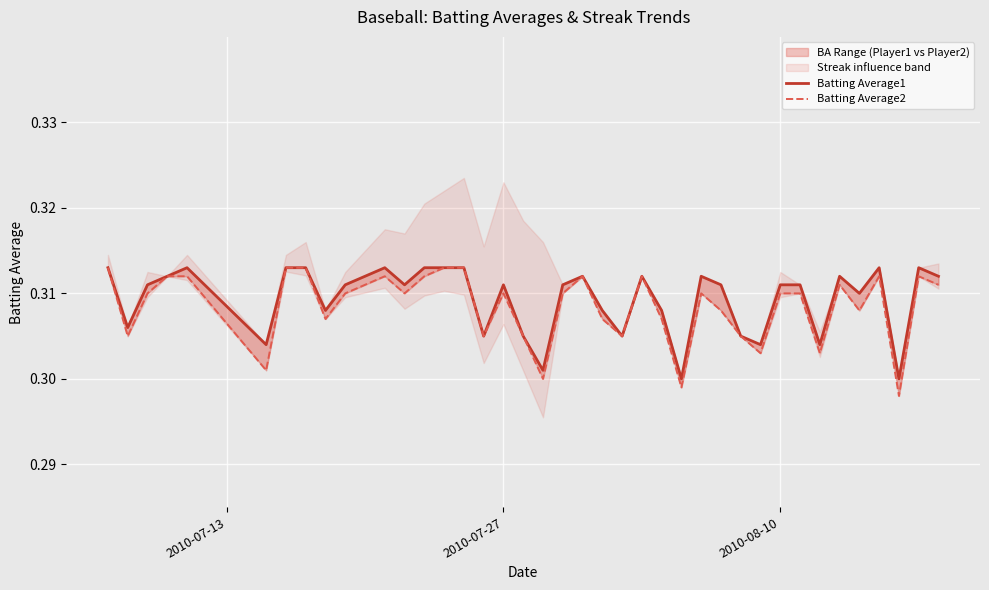

Reading left to right, extract all data points from this chart.

Batting Average1: 0.3	0.3	0.3	0.3	0.3	0.3	0.3	0.3	0.3	0.3	0.3	0.3	0.3	0.3	0.3	0.3	0.3	0.3	0.3	0.3	0.3	0.3	0.3	0.3	0.3	0.3	0.3	0.3	0.3	0.3	0.3	0.3	0.3	0.3	0.3	0.3	0.3	0.3	0.3	0.3
Batting Average2: 0.3	0.3	0.3	0.3	0.3	0.3	0.3	0.3	0.3	0.3	0.3	0.3	0.3	0.3	0.3	0.3	0.3	0.3	0.3	0.3	0.3	0.3	0.3	0.3	0.3	0.3	0.3	0.3	0.3	0.3	0.3	0.3	0.3	0.3	0.3	0.3	0.3	0.3	0.3	0.3